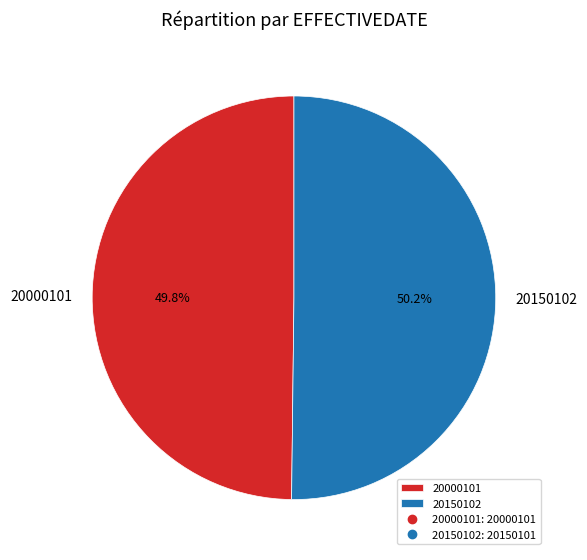

What is the ratio of the value at 20150102 to the value at 20000101?

1.0